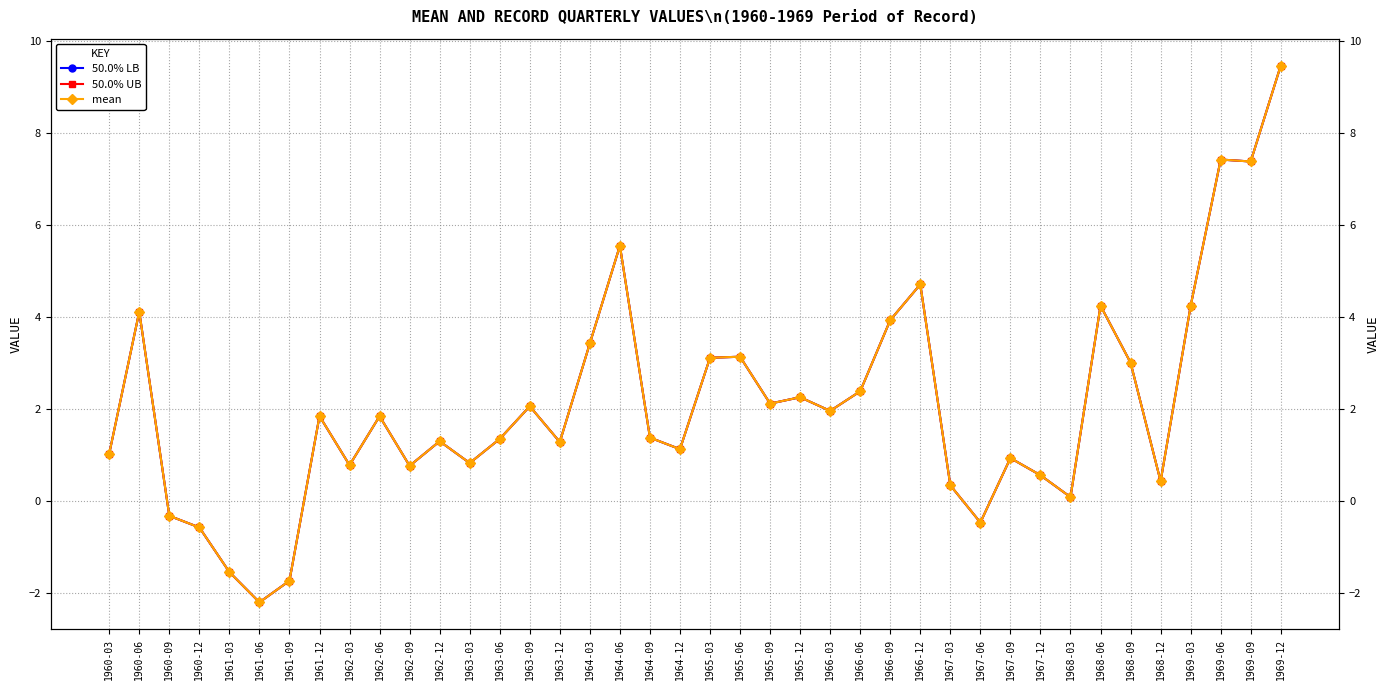

What is the total value across all series at 1962-12?

3.9